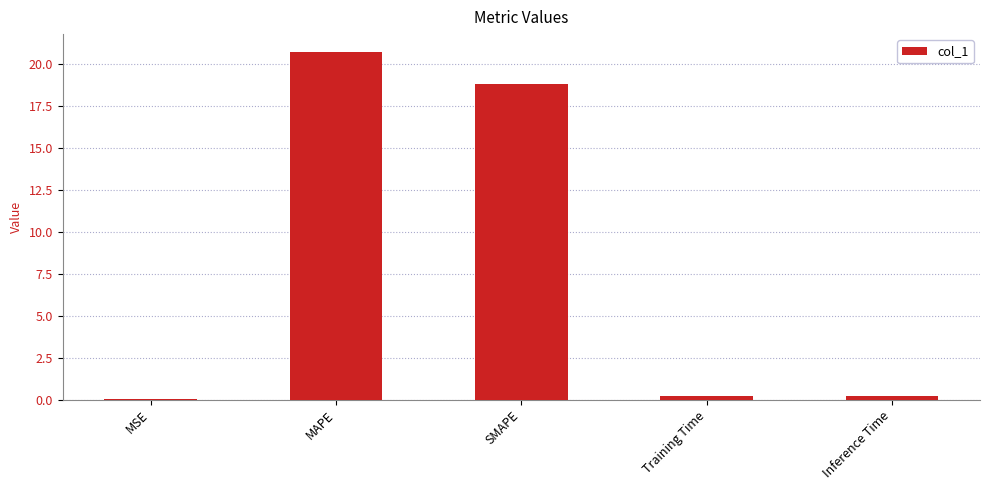

True or false: the data shows 0.0 at MSE.

True